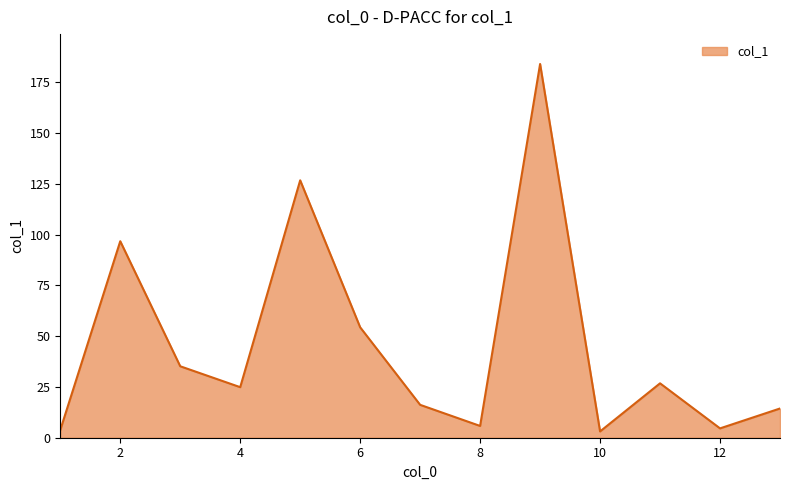

What is the greatest value displayed?

184.1